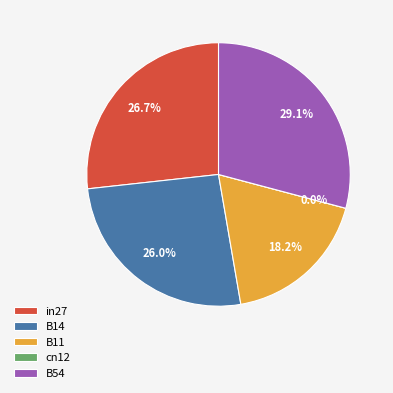

Which slice is the largest?

B54